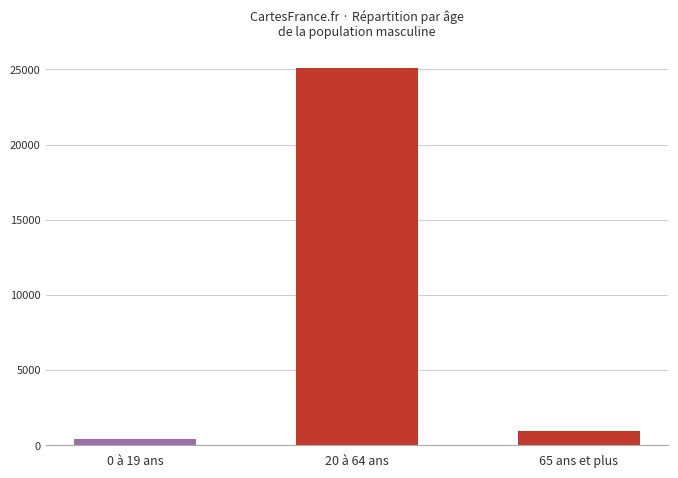

What is the ratio of the value at 20 à 64 ans to the value at 65 ans et plus?

25.7